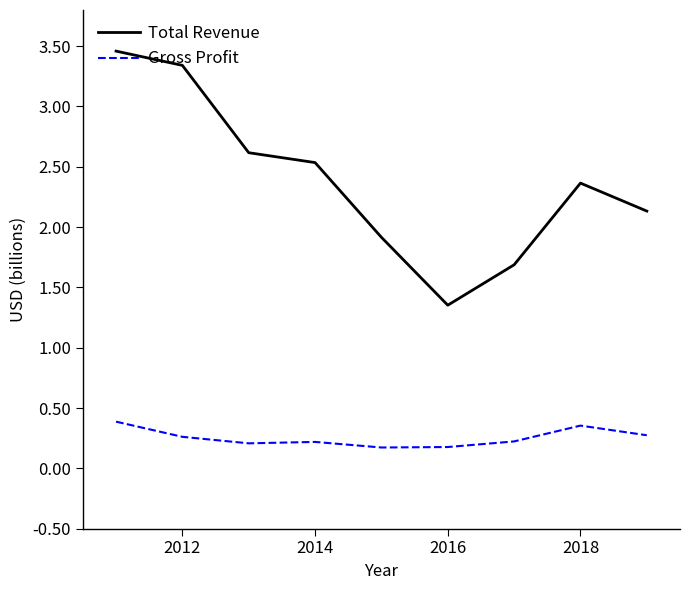

At how many categories does at least one series exceed 0?

9